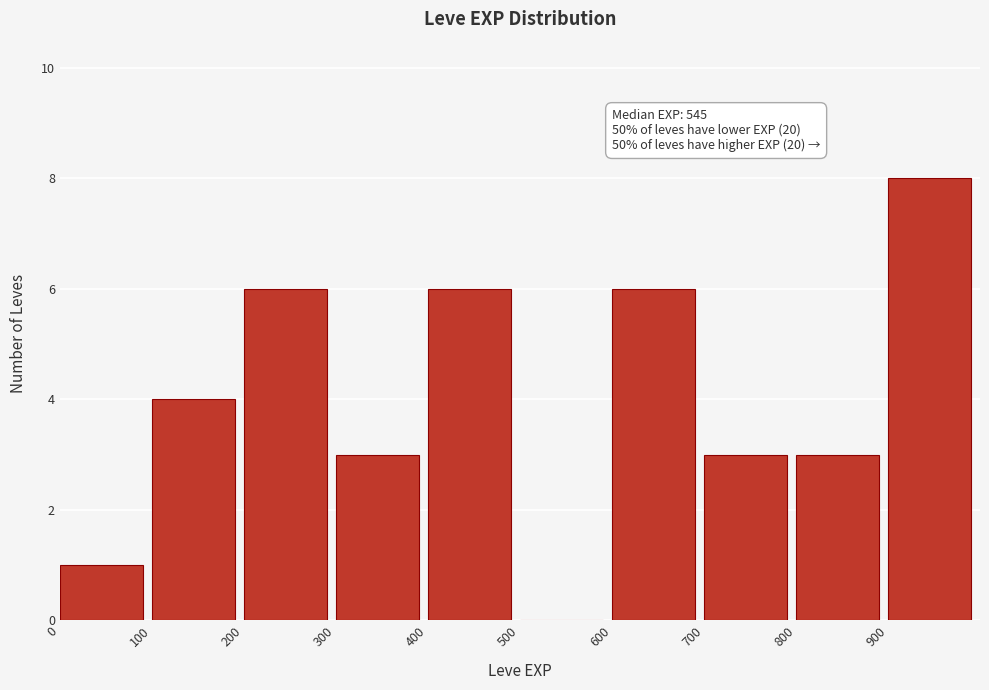

Over which range of the x-axis is the bar tallest?

900 to 1000